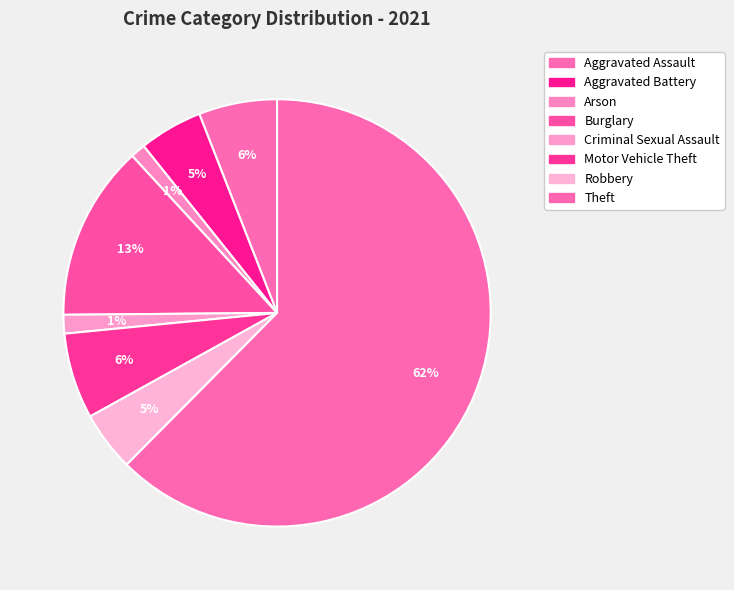

Approximately how many times larger is the value at Arson compared to Aggravated Assault?

0.2